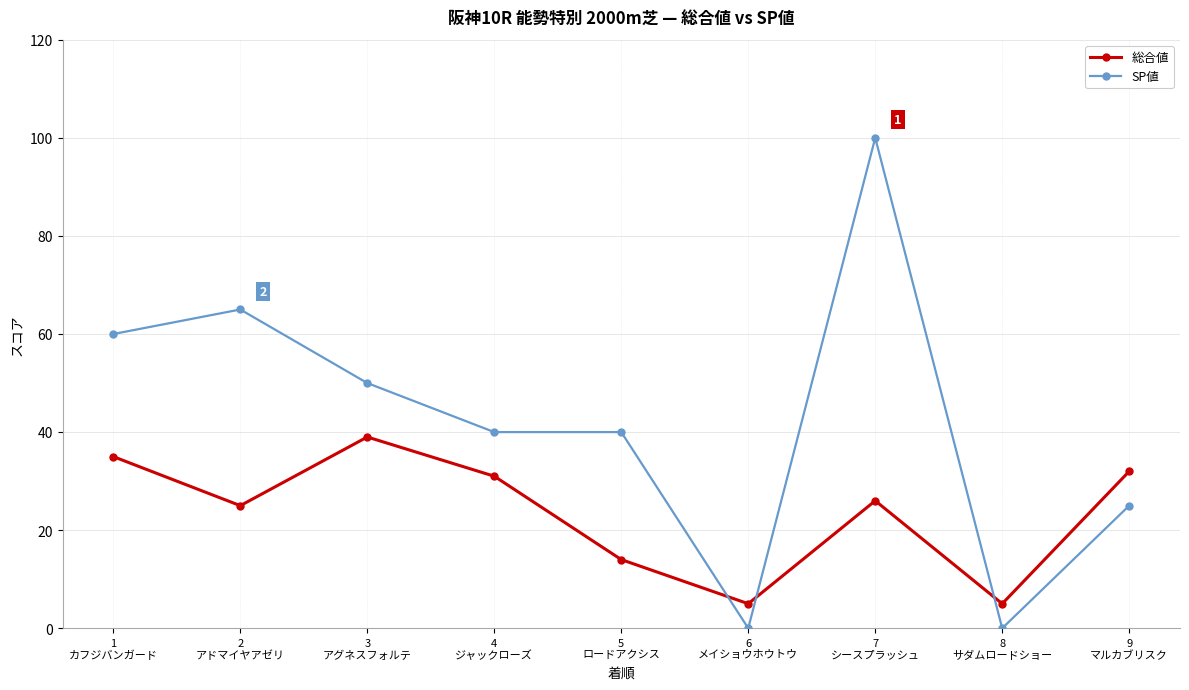

Reading left to right, extract all data points from this chart.

総合値: 35	25	39	31	14	5	26	5	32
SP値: 60	65	50	40	40	0	100	0	25